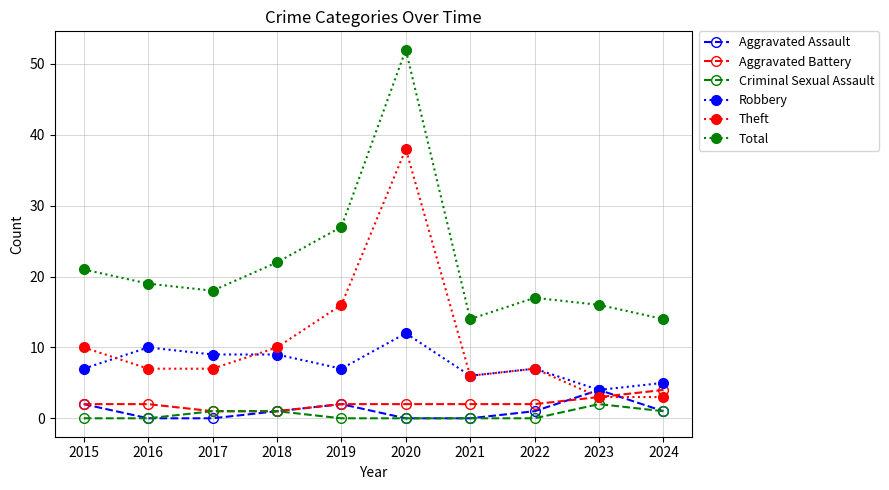

What is the maximum value for Total?

52